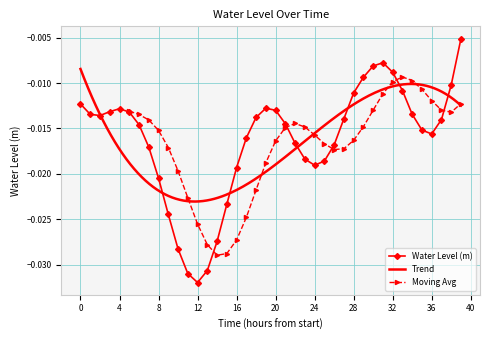

True or false: Water Level (m) has more than 1 interior local peaks.

True